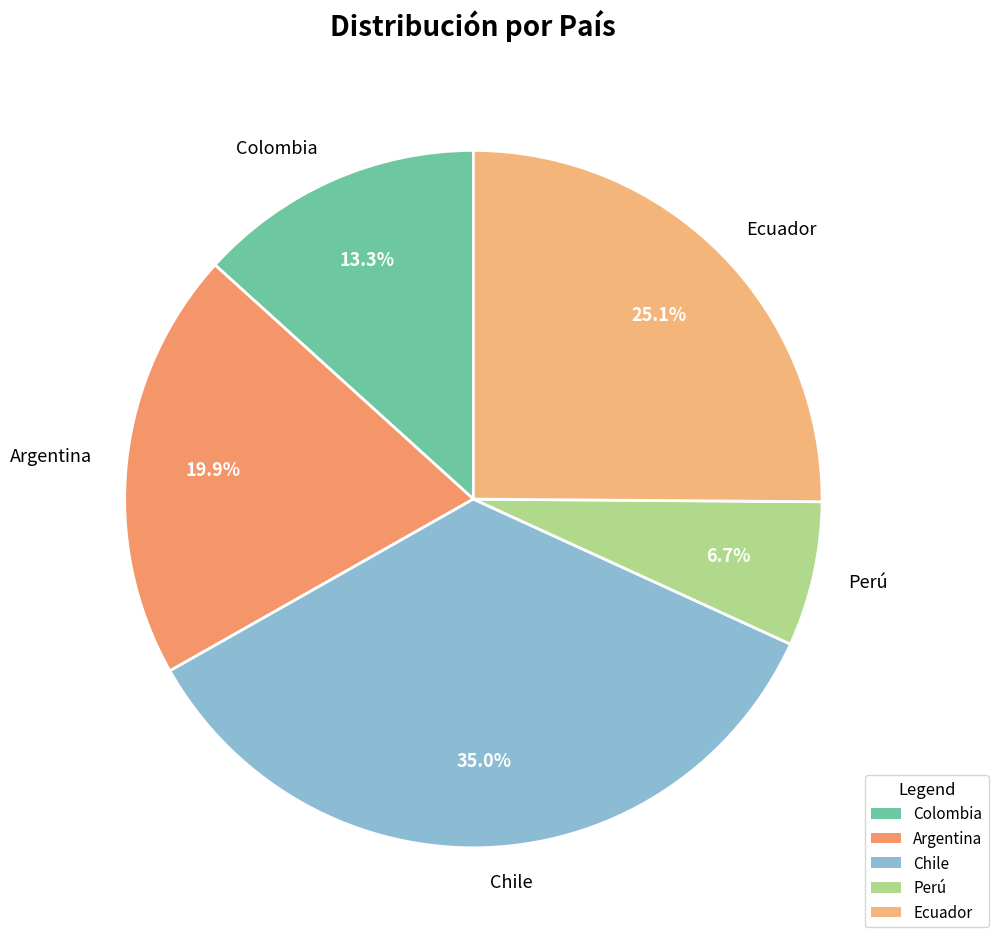

To the nearest percent, what is the average slice percentage?

20%